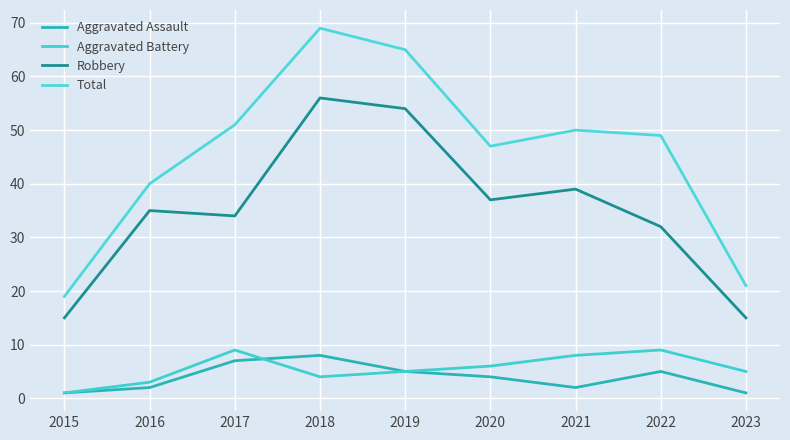

Between 2016 and 2018, which series saw the biggest shift?

Total